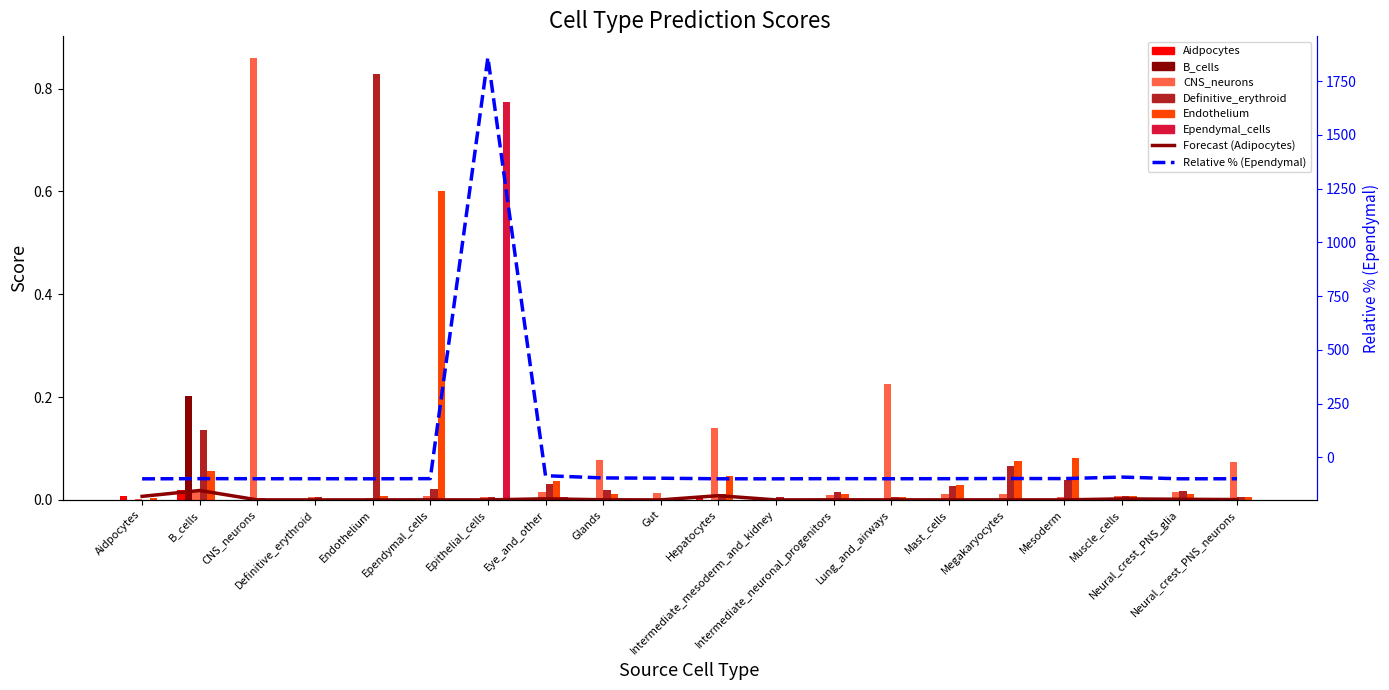

Which has a higher value, Lung_and_airways or Eye_and_other?

Eye_and_other